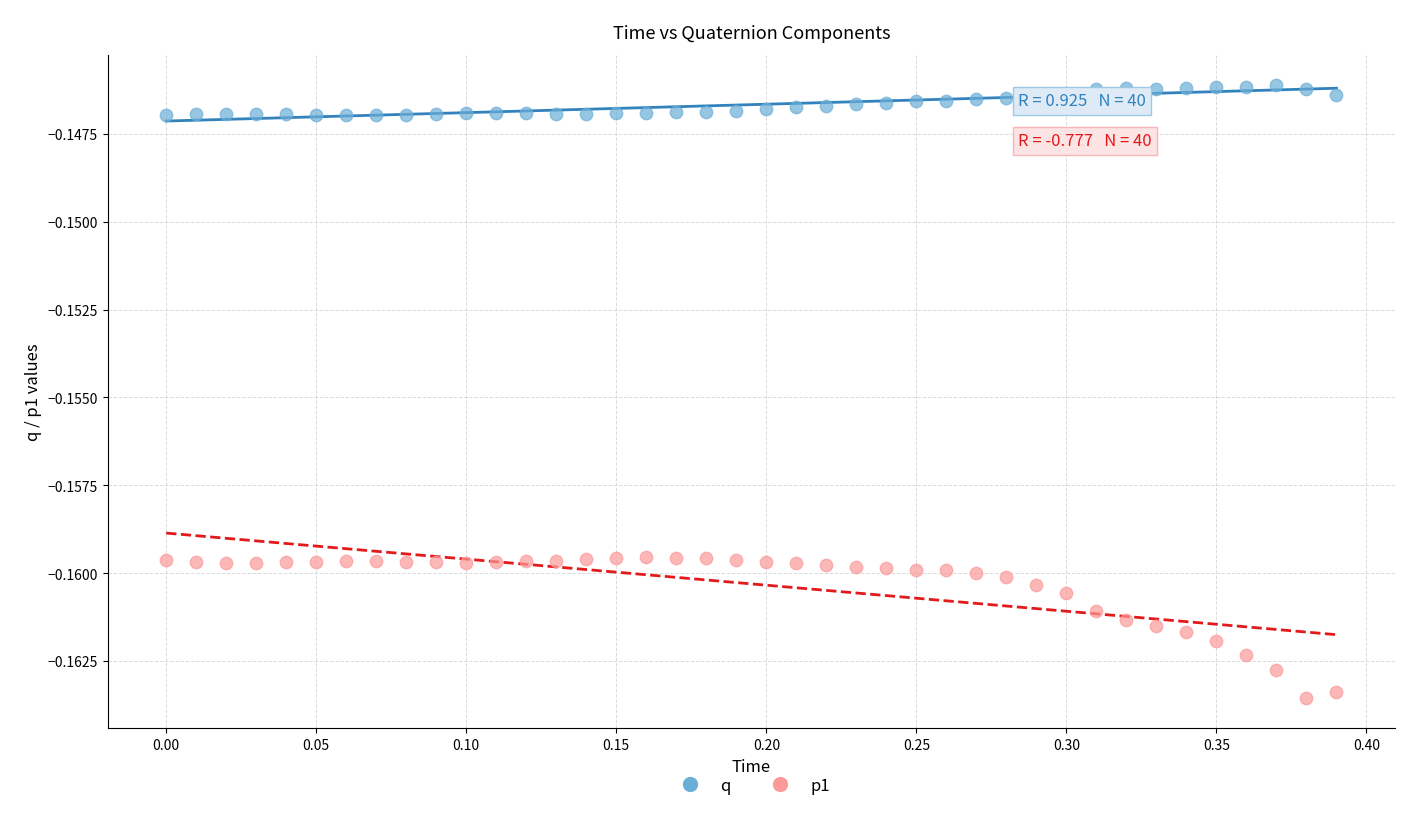

What are all the series names shown in the legend?

q, p1